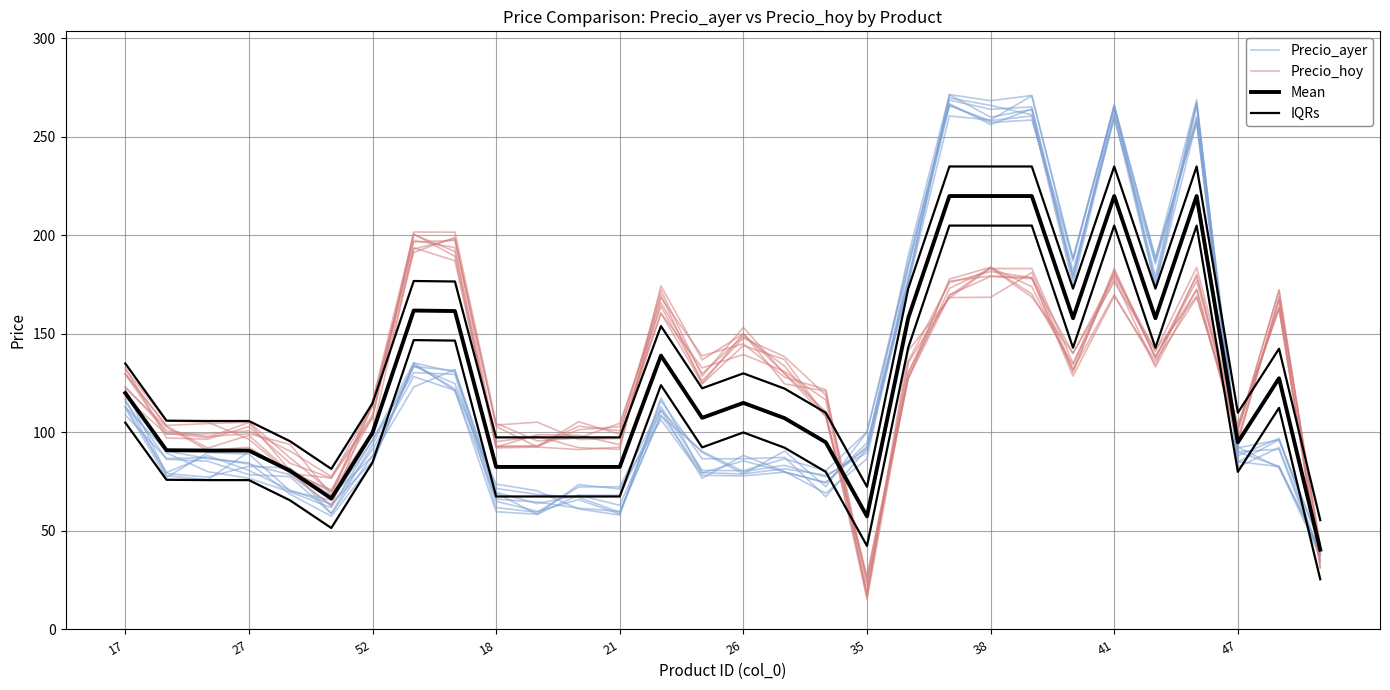

How many series are shown in this chart?

4